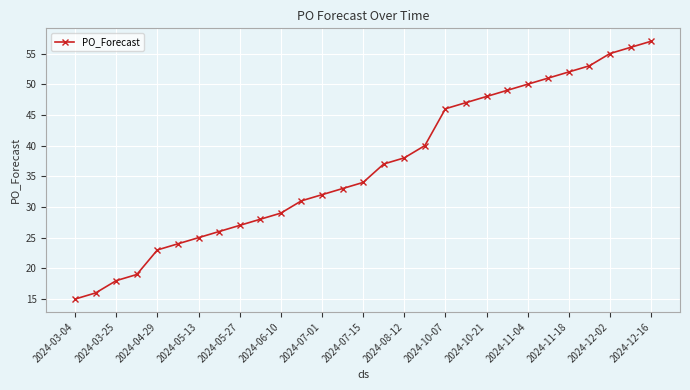

True or false: there are more than 1 points higher than both neighbors.

False